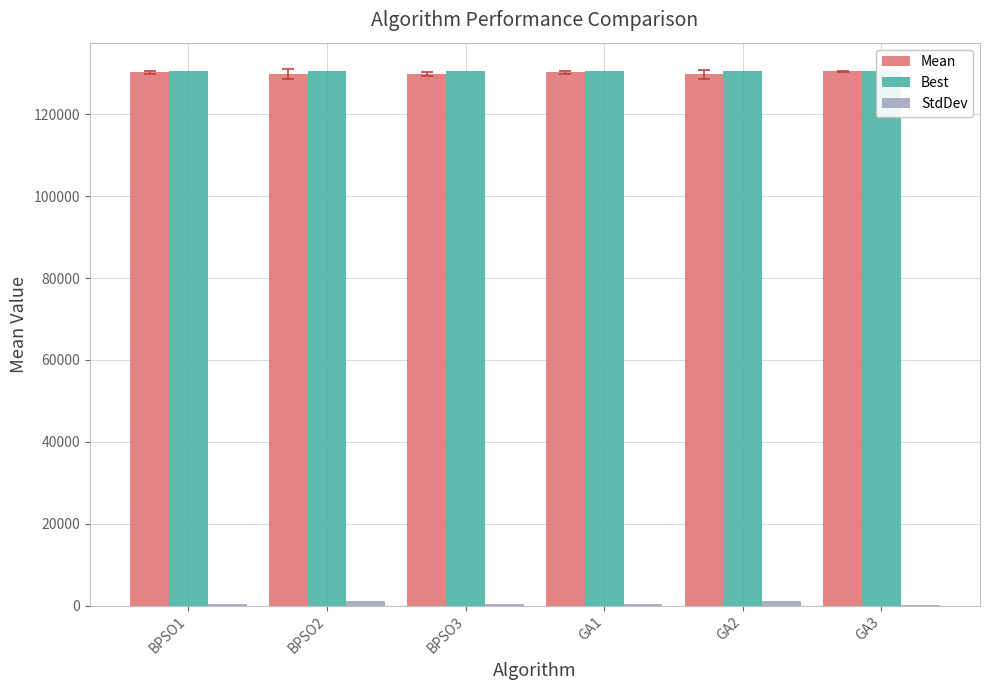

The value of StdDev at BPSO3 is 478.0. True or false?

True